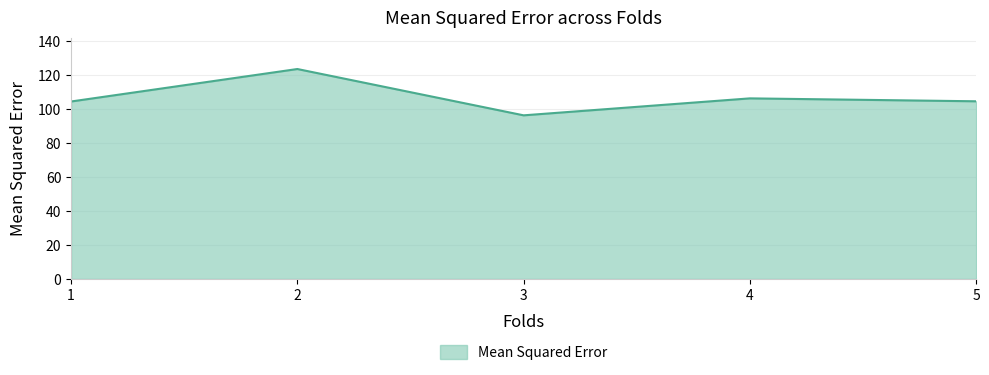

What is the minimum value shown in the chart?

96.5